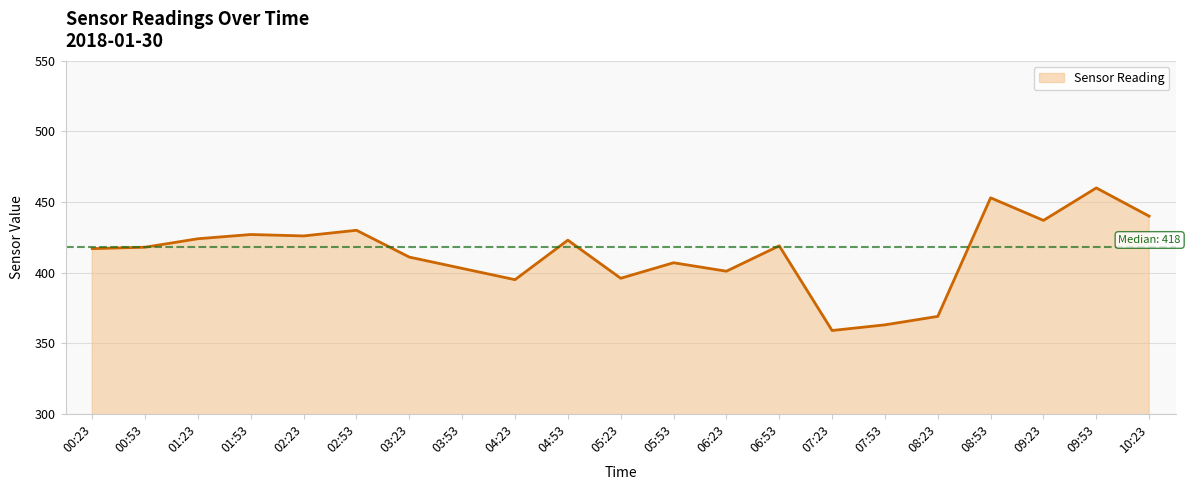

Does the chart display data point markers on the line(s)?

No